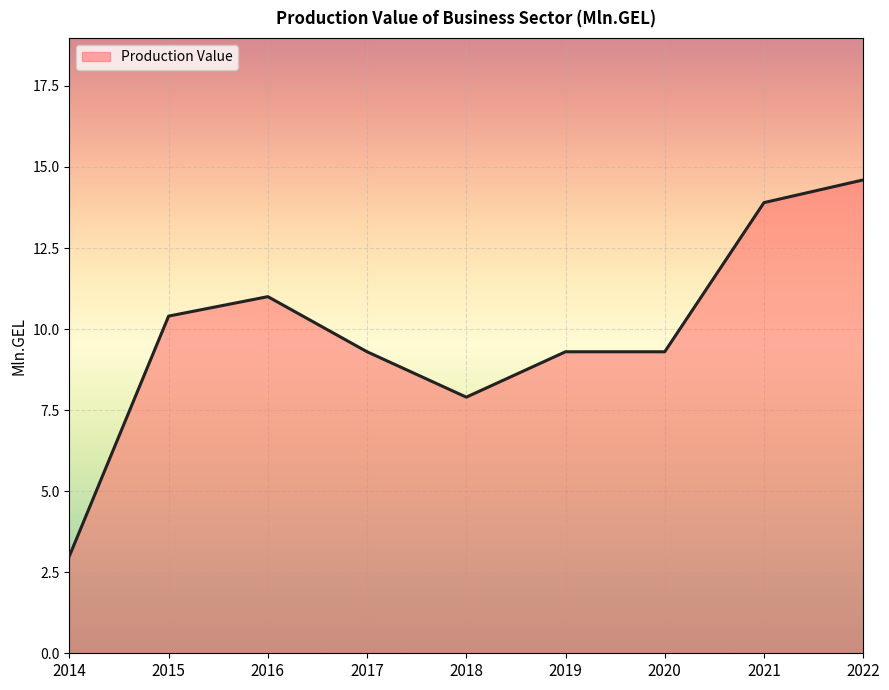

At which label does the data first exceed 9?

2015